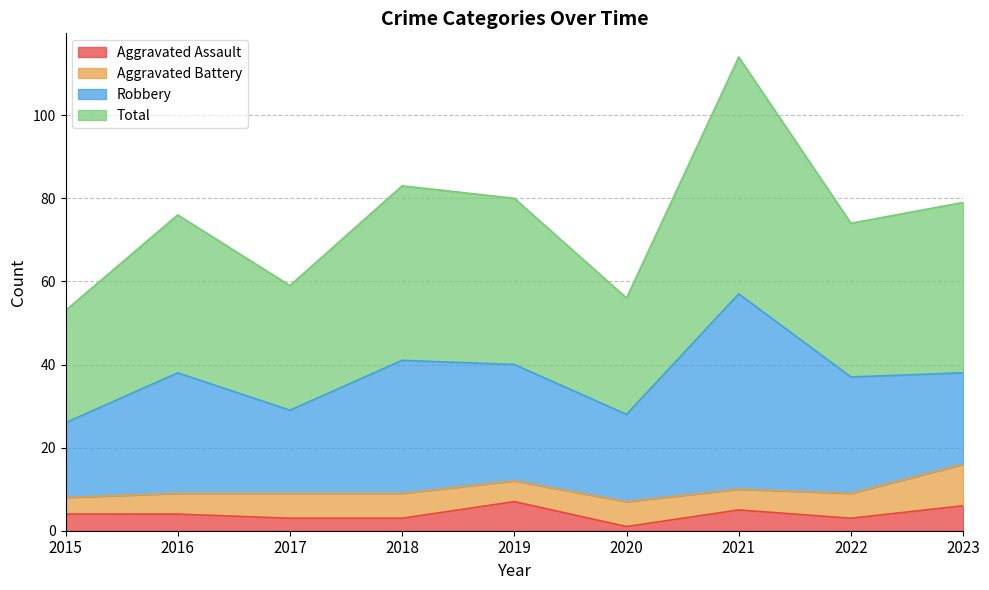

The Aggravated Assault series shows 2 at 2023. True or false?

False